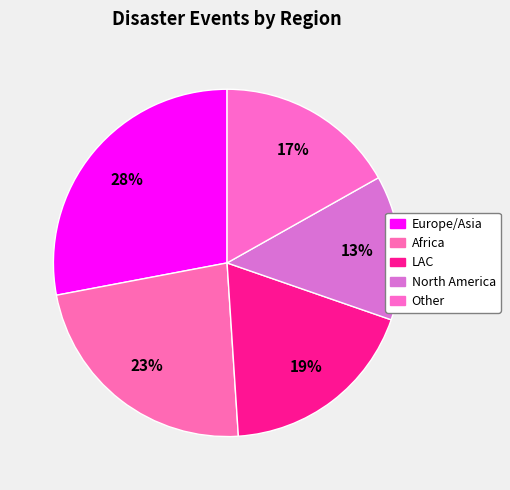

To the nearest percent, what percentage of the pie is Africa?

23%